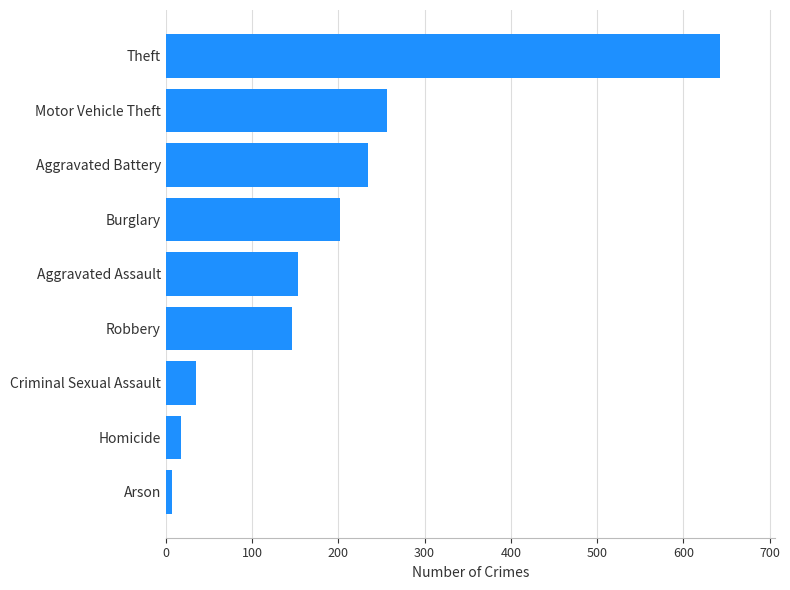

What is the change in value from Homicide to Theft?

+624